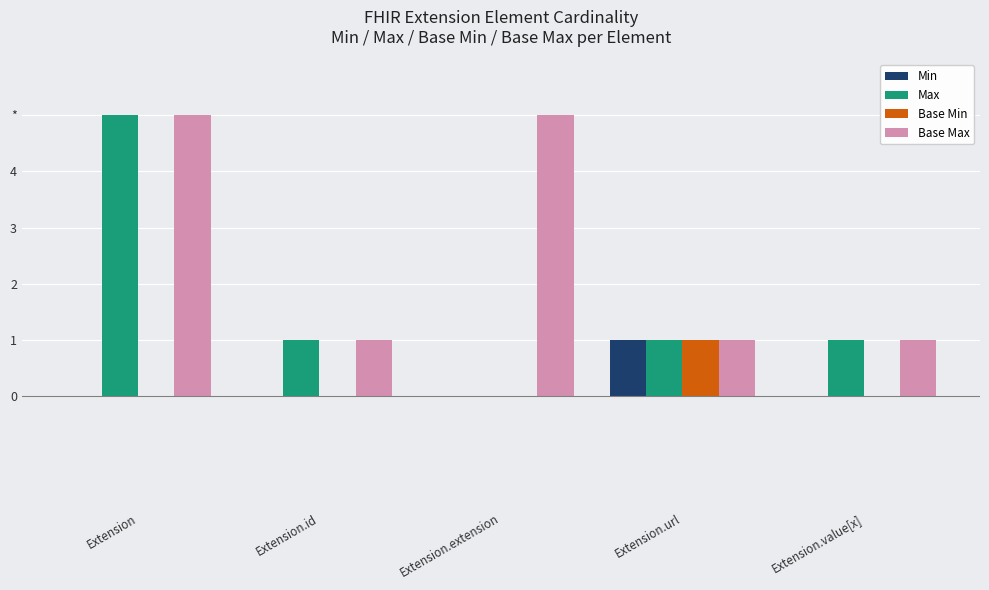

Does the chart contain stacked bars?

No